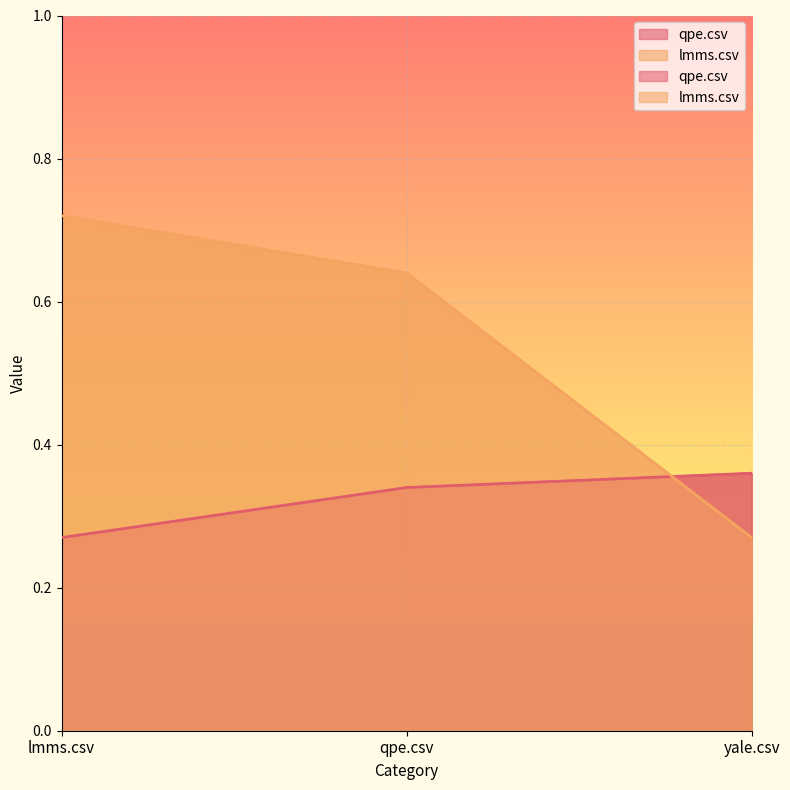

Is it true that qpe.csv equals 0.3 at lmms.csv?

True